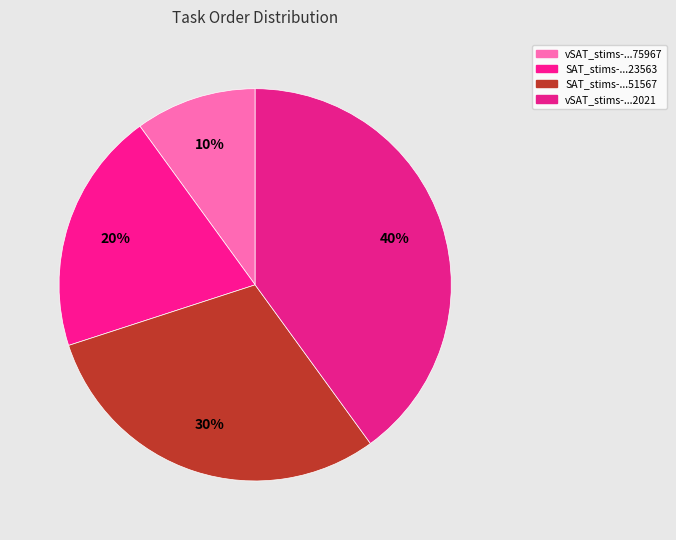

How many segments does this pie chart have?

4